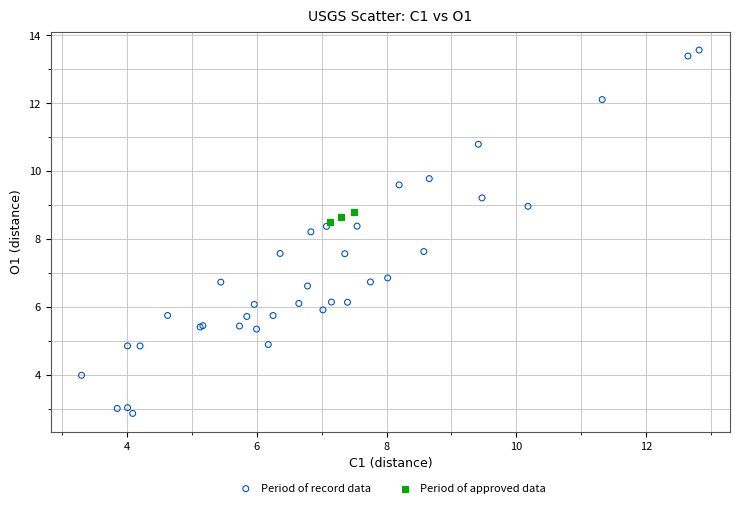

Which series contains the highest Y value?

Period of record data